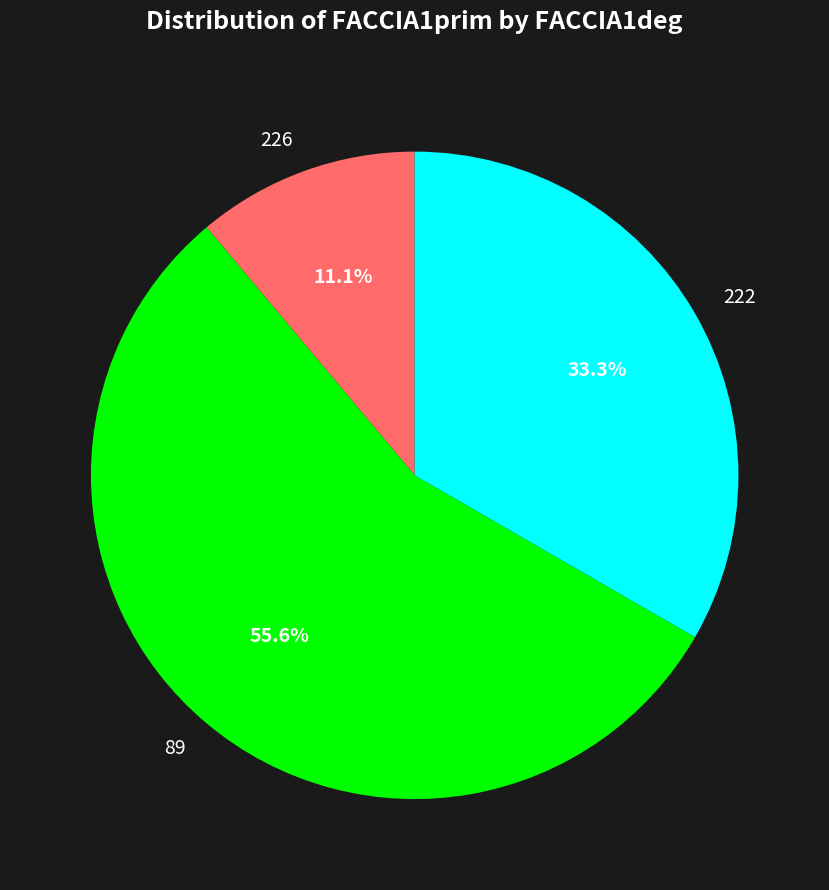

Which slice is the smallest?

226